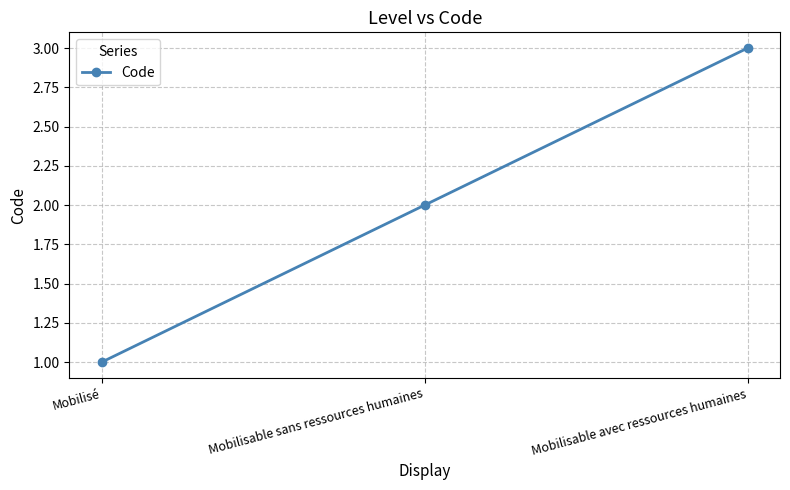

Reading right to left, what are all the values shown in this chart?

Mobilisable avec ressources humaines=3	Mobilisable sans ressources humaines=2	Mobilisé=1